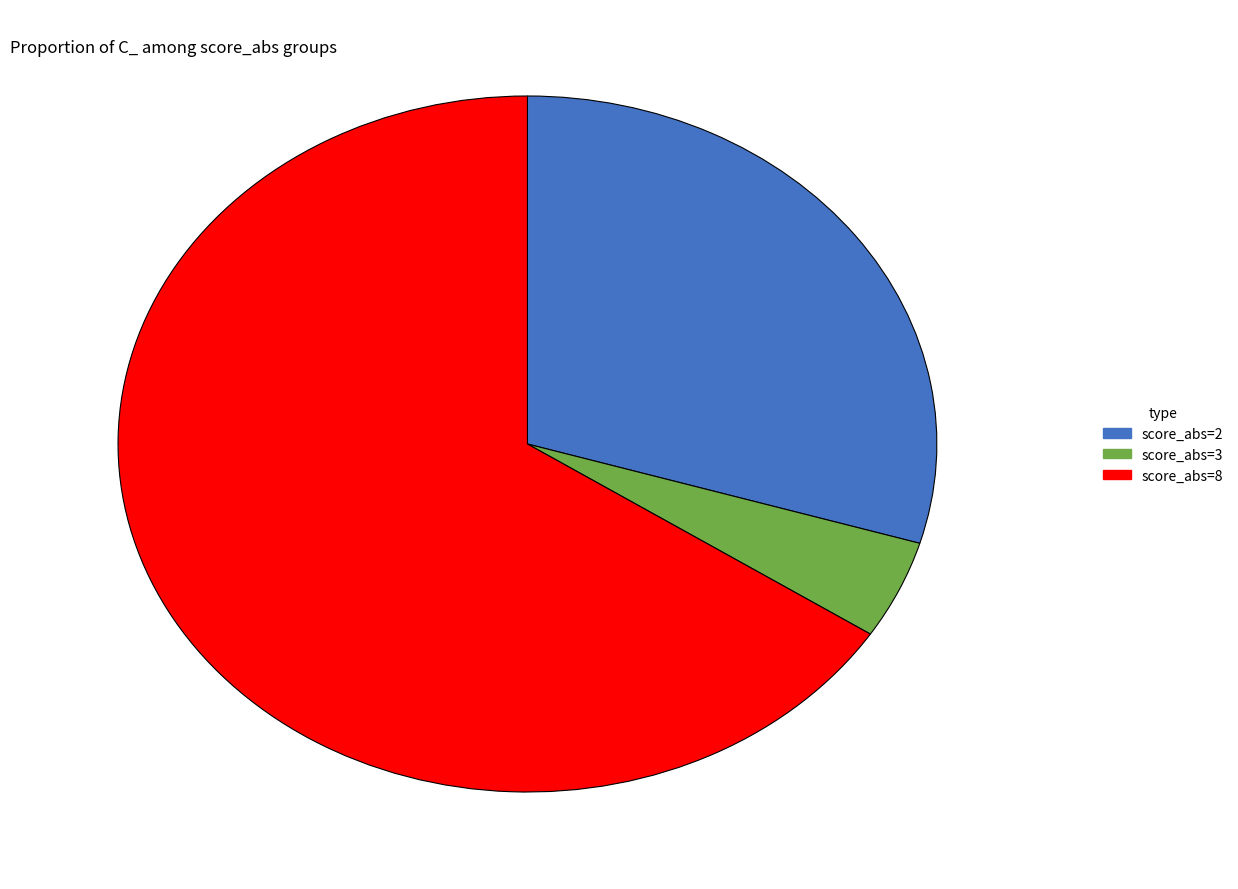

Which slice represents more than half of the pie?

score_abs=8